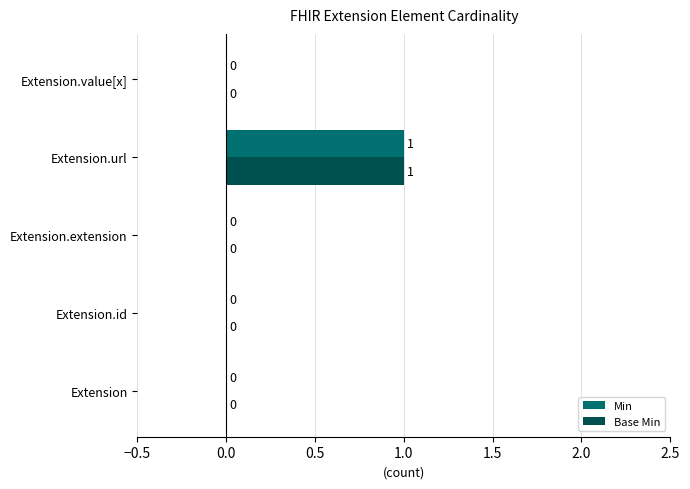

The value of Base Min at Extension.url is 1. True or false?

True